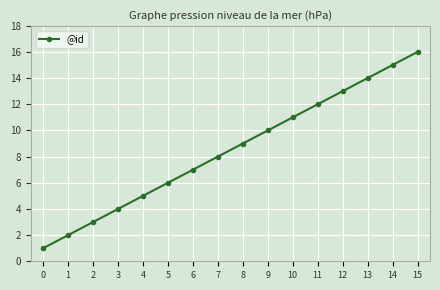

Rank the categories by value from lowest to highest.

0, 1, 2, 3, 4, 5, 6, 7, 8, 9, 10, 11, 12, 13, 14, 15